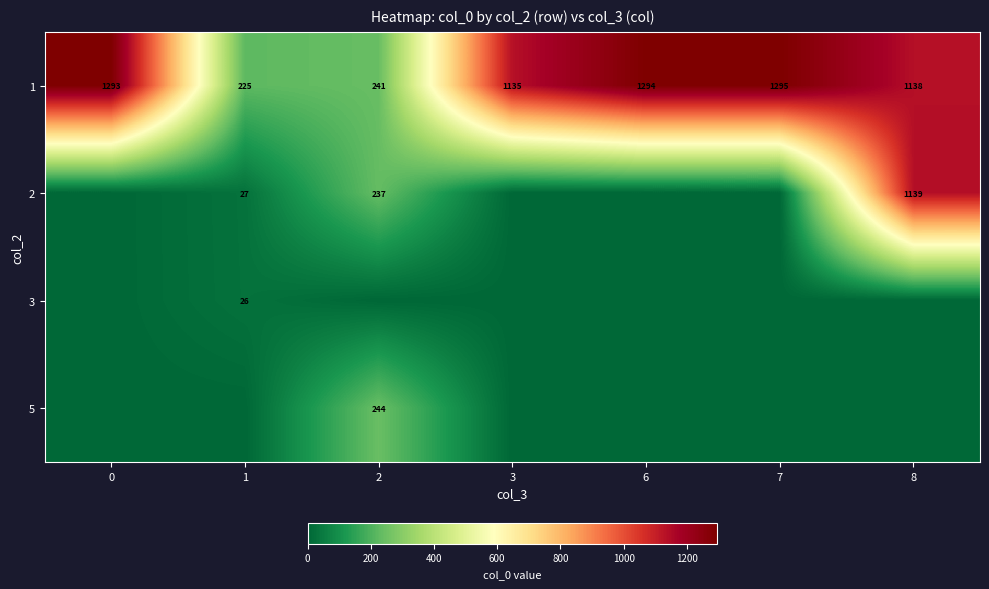

Which category has the highest value in the 1 series?

7